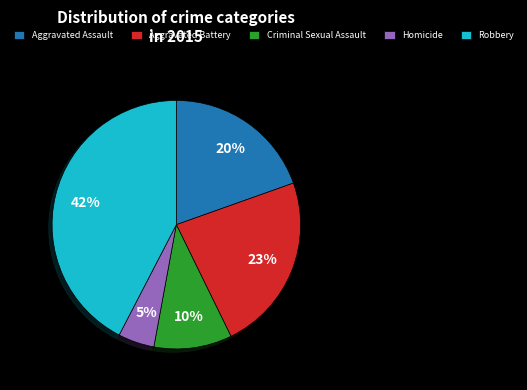

Do Aggravated Assault and Robbery together represent more than half of the pie?

Yes